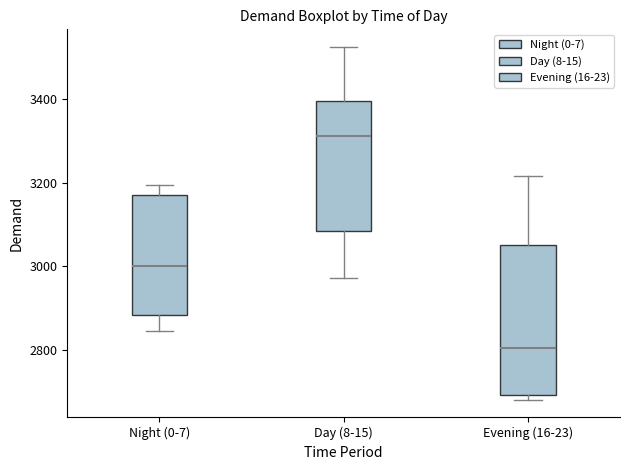

Which box has the lowest median line?

Evening (16-23)